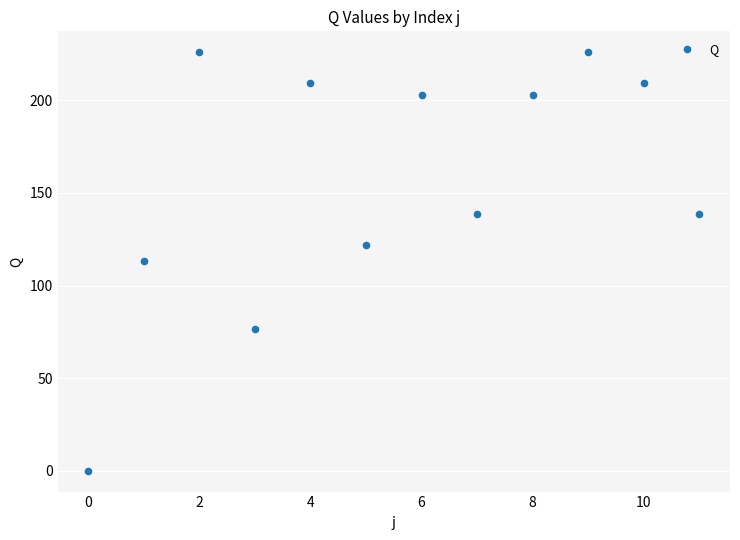

What is the range of Y values (max minus min)?

226.0